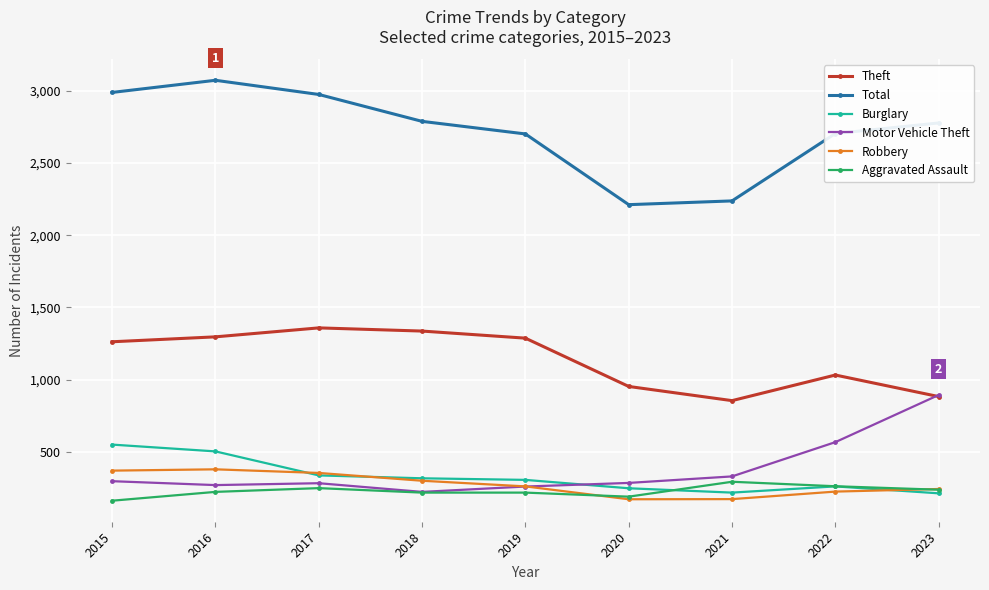

Is the value of Motor Vehicle Theft at 2017 greater than the value of Total at 2017?

No